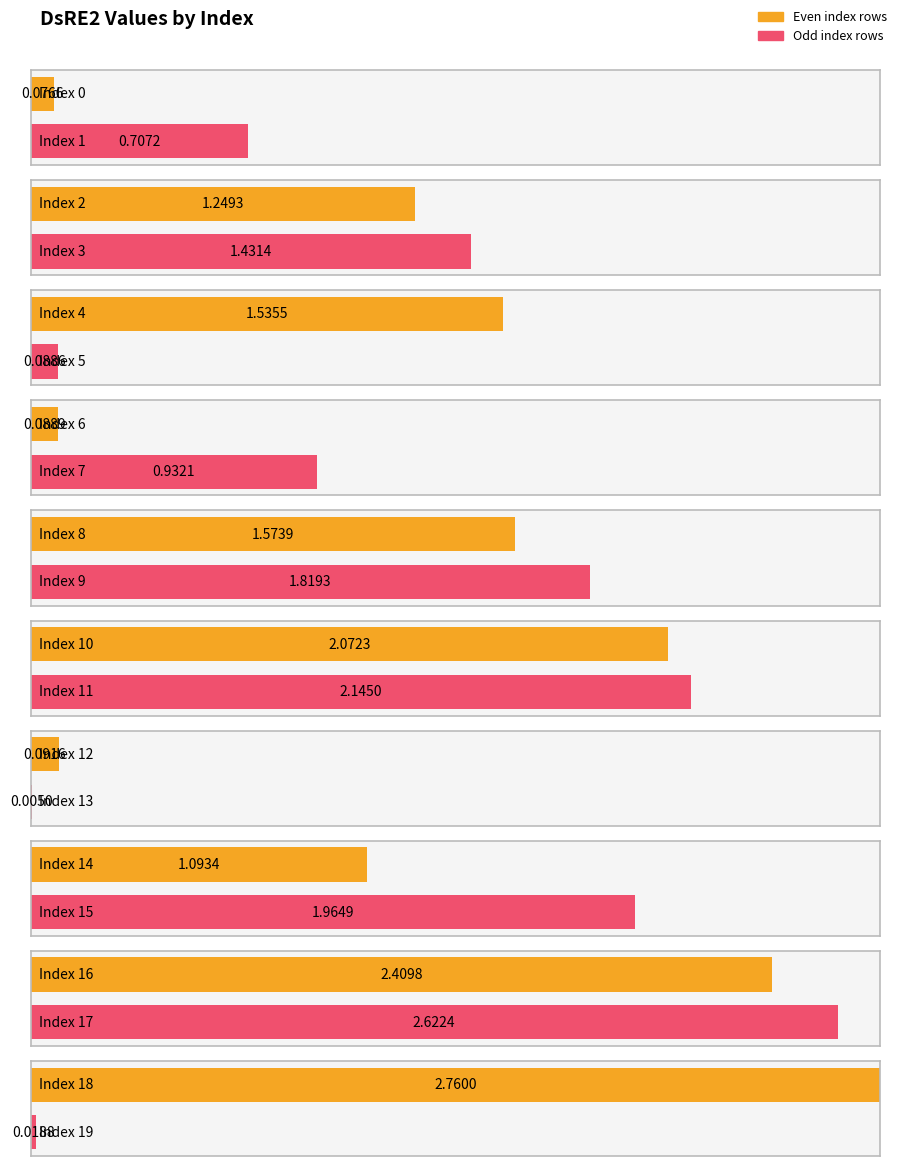

Reading left to right, extract all data points from this chart.

0.1	0.7	1.2	1.4	1.5	0.1	0.1	0.9	1.6	1.8	2.1	2.1	0.1	0.0	1.1	2.0	2.4	2.6	2.8	0.0